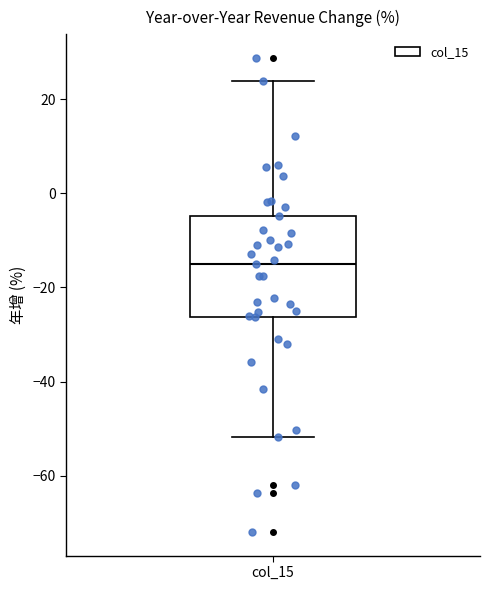

Read this box plot against the y-axis: the position of the median line, the range covered by the box, and the ends of both whiskers. The values are not printed on the chart, so give them approximately, as read against the axis.

median -16, box -26 to -4, whiskers -52 to 24